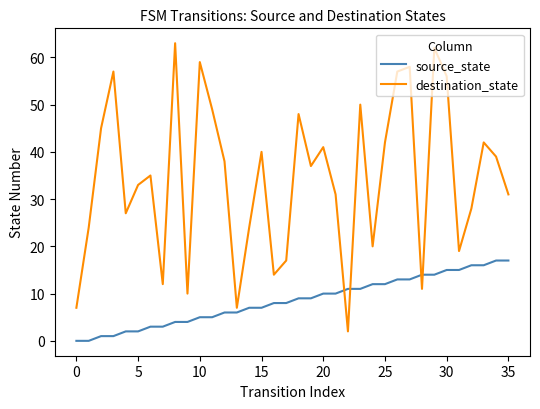

Which series has the largest total across all categories?

destination_state